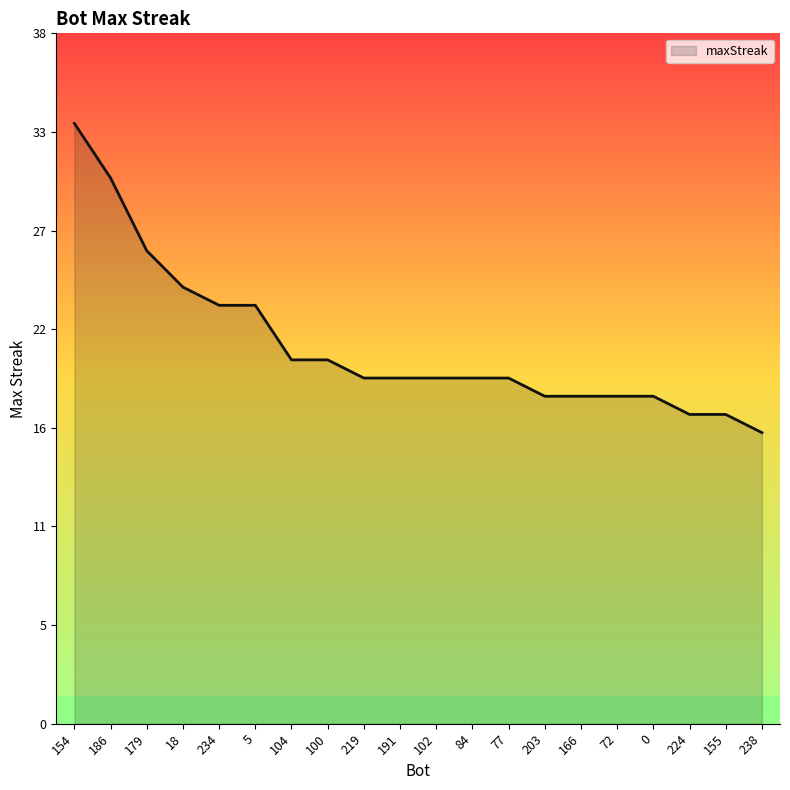

Is this an area chart (filled region under the line)?

Yes